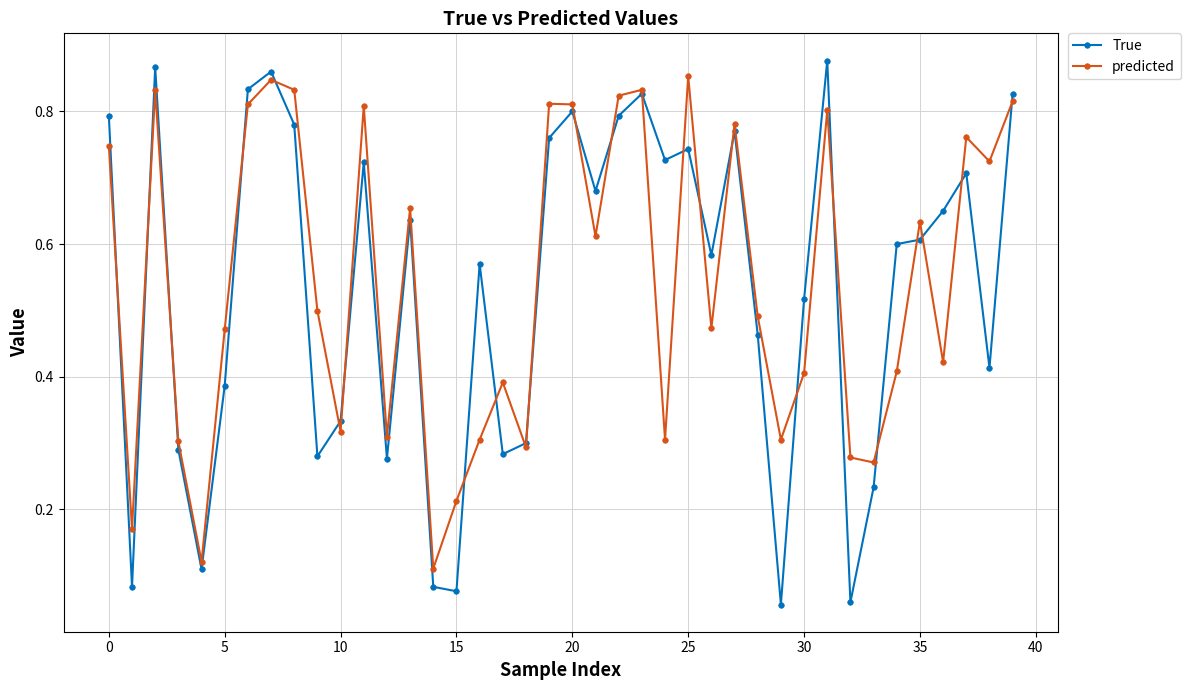

Which series ends up on top after the final intersection of predicted and True?

True